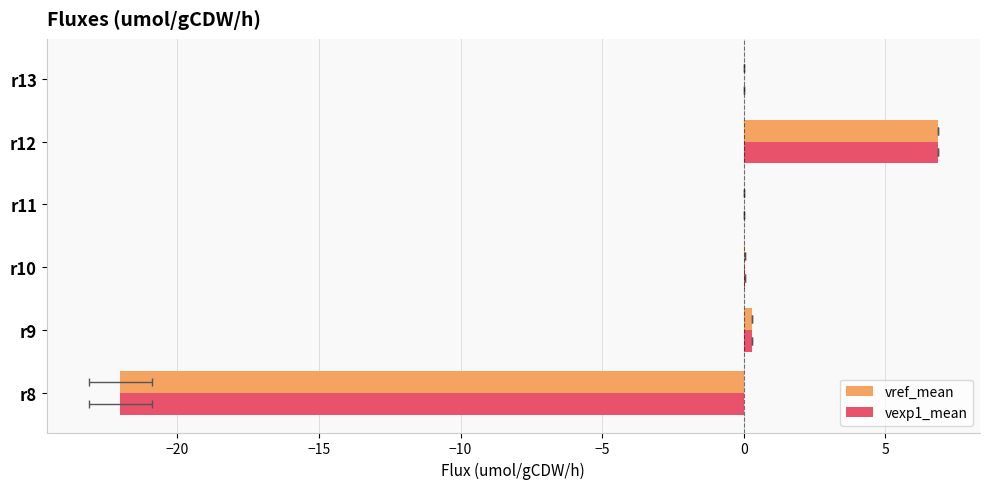

What is the highest value of the vref_mean series?

6.8